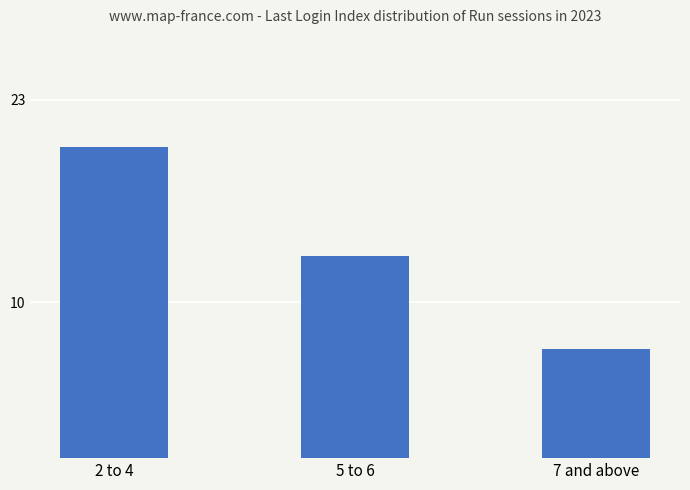

What is the change in value from 2 to 4 to 7 and above?

-13